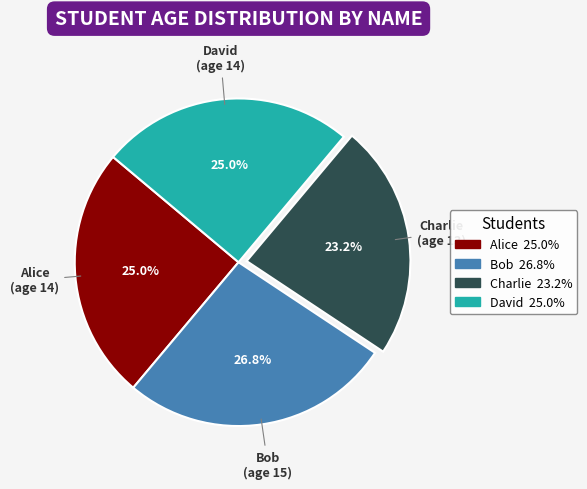

Count the number of slices in the pie.

4